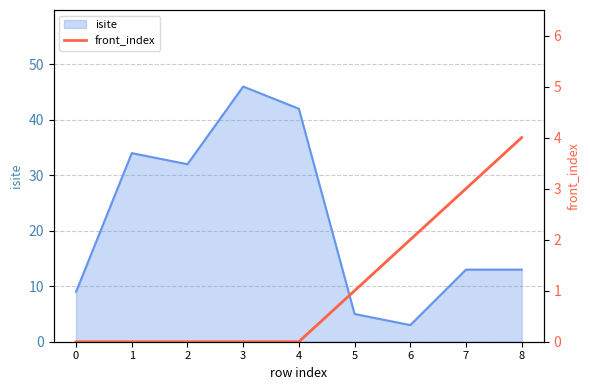

Count the front_index values in the range 0 to 2.

7